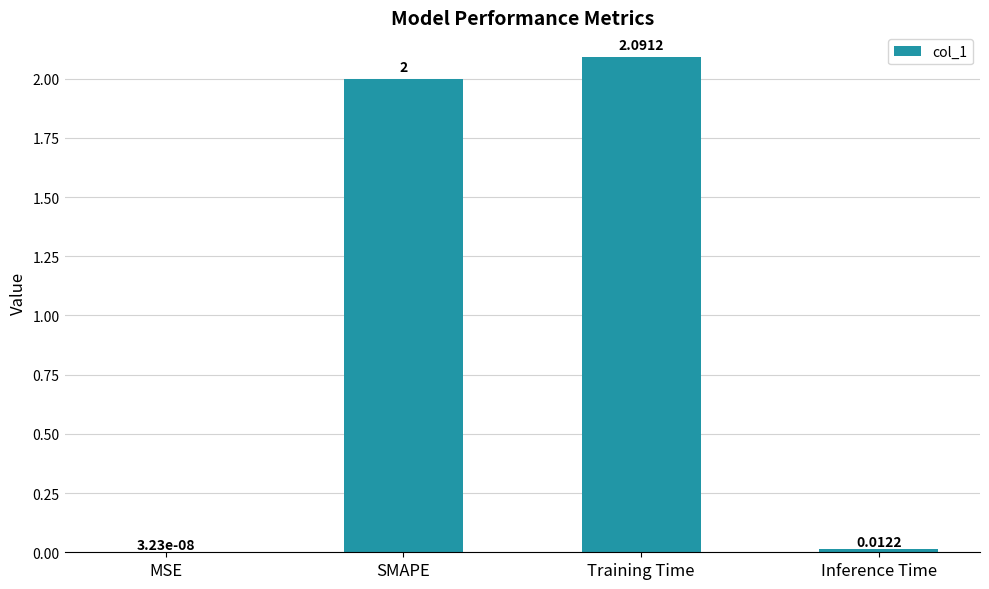

Between Inference Time and SMAPE, which is larger?

SMAPE